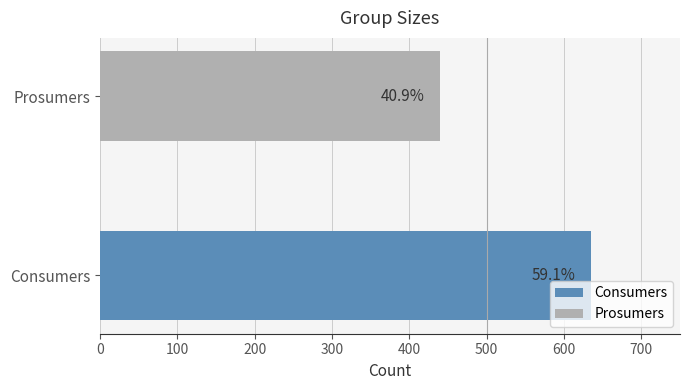

How many values are below 635?

1